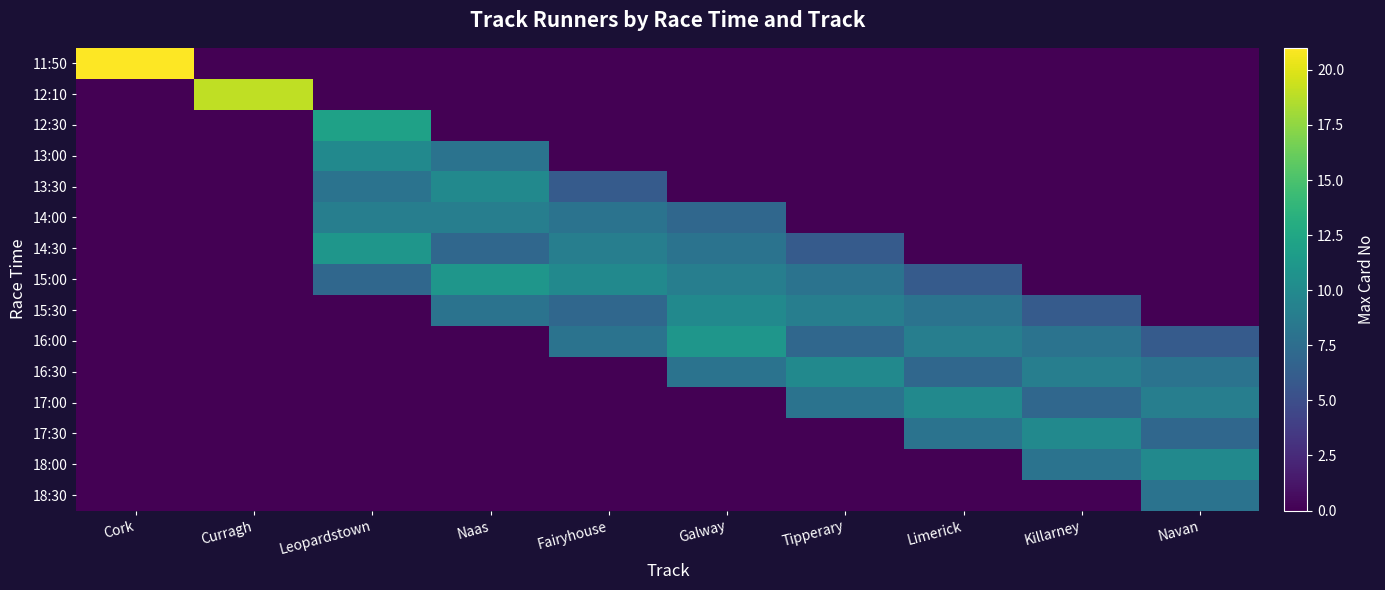

At how many categories does at least one series exceed 10?

5